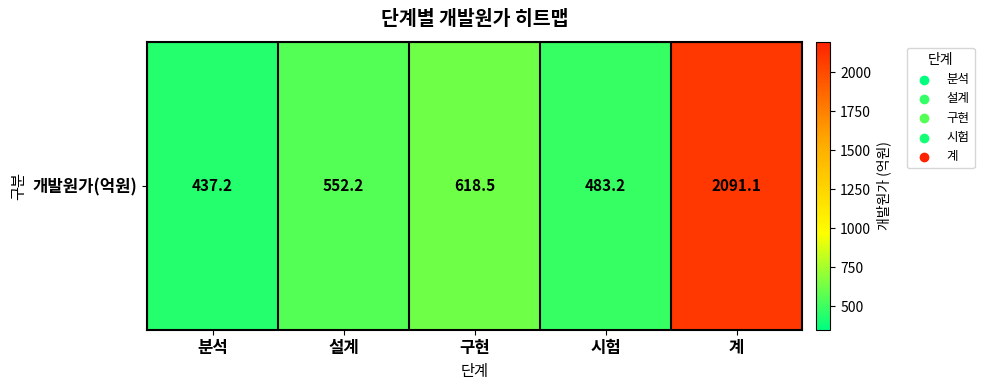

The chart shows a value of 757.1 at 설계. True or false?

False